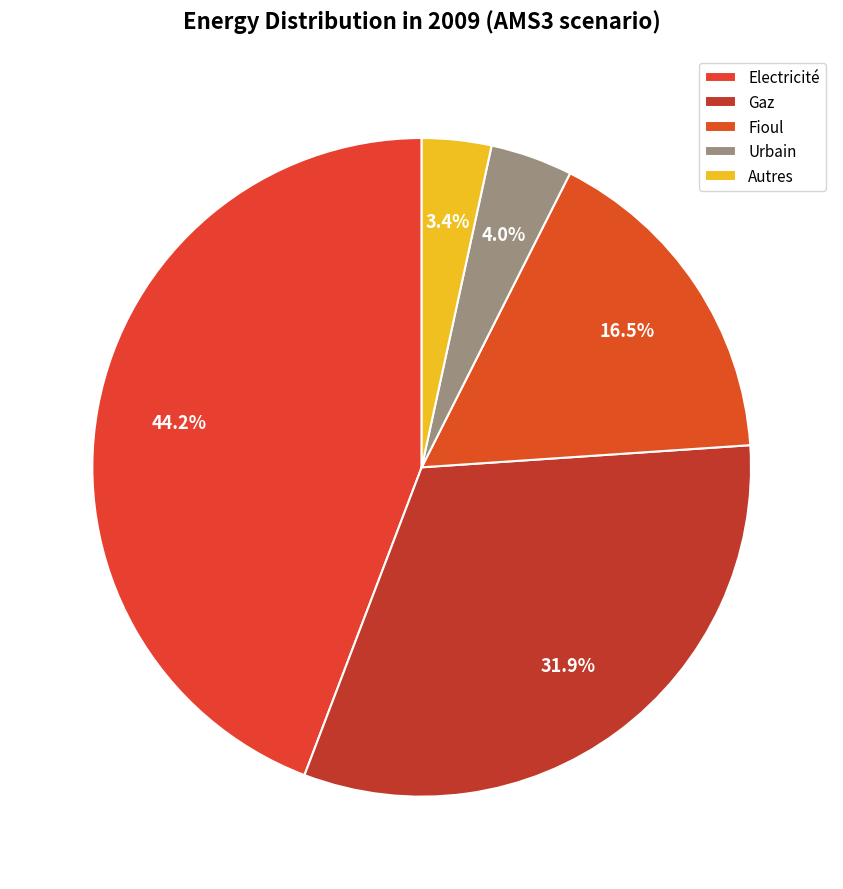

To the nearest percent, what percentage of the pie is Electricité?

44%